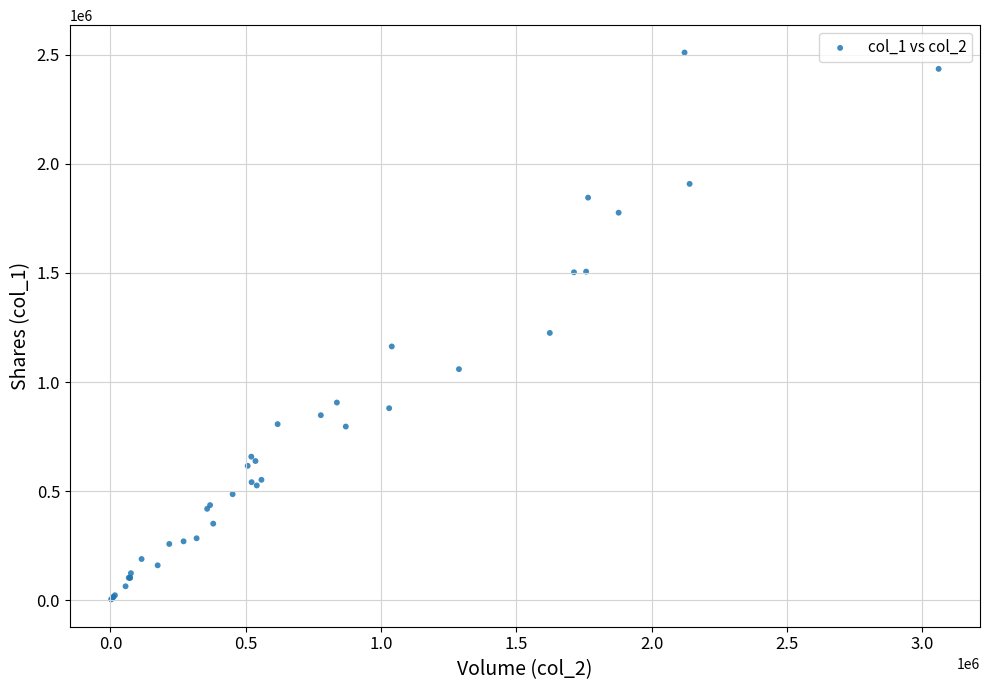

What Y value in the scatter plot is closest to 1257000?

1225000